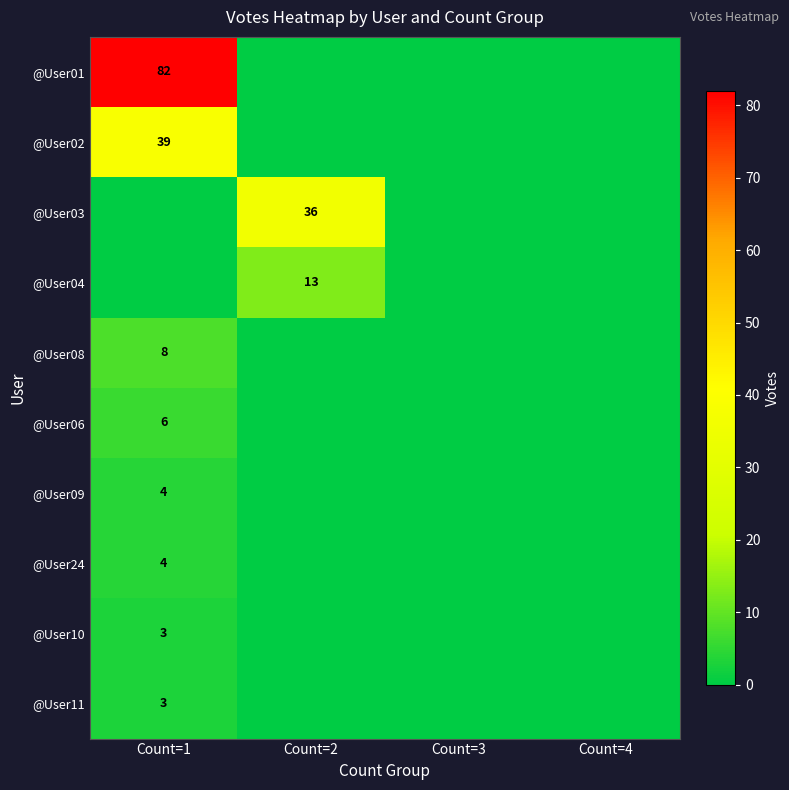

The @User04 series shows 22 at Count=2. True or false?

False